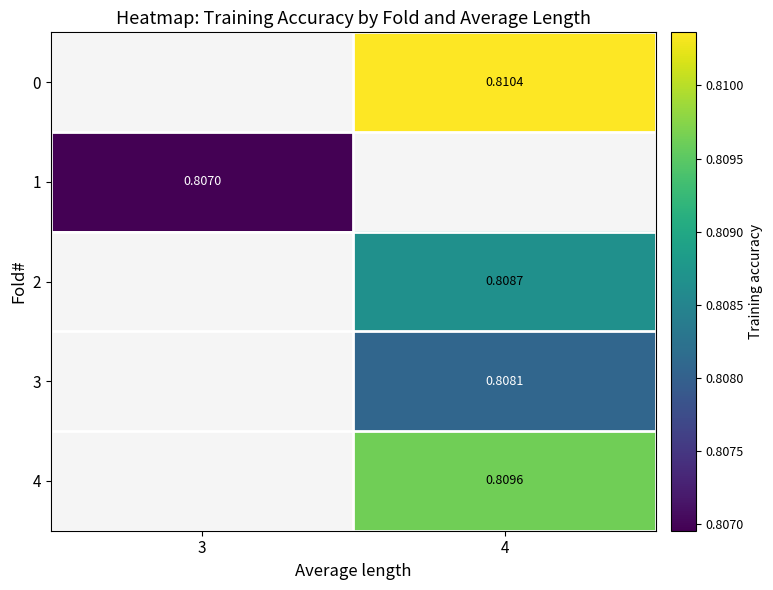

How many values in 1 are above zero?

1